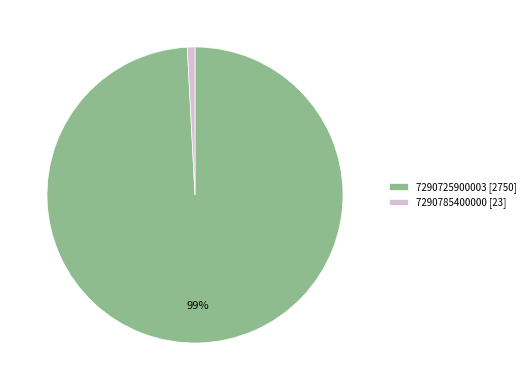

What is the smallest slice in the pie chart?

7290785400000